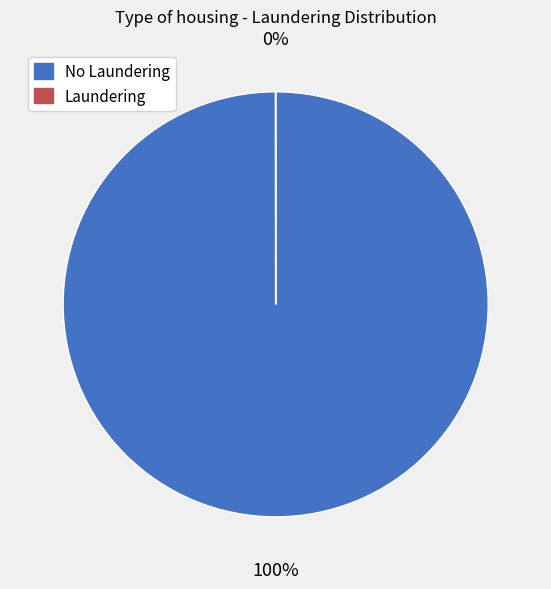

To the nearest percent, what is the difference between the largest and smallest slice percentages?

100%